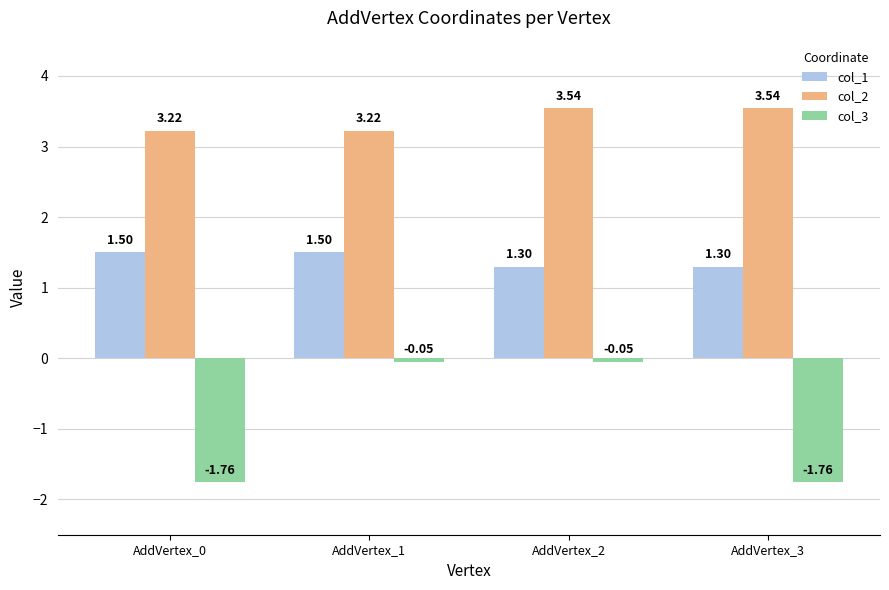

At AddVertex_0, list the series in order from largest to smallest.

col_2, col_1, col_3